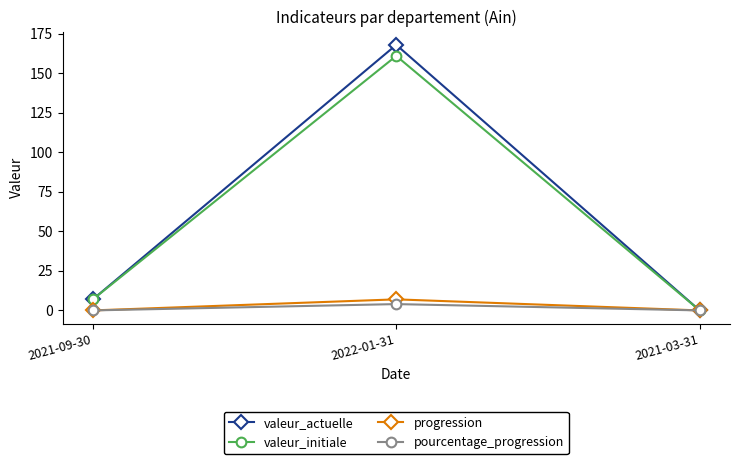

Rank the series by their maximum value, from highest to lowest.

valeur_actuelle, valeur_initiale, progression, pourcentage_progression